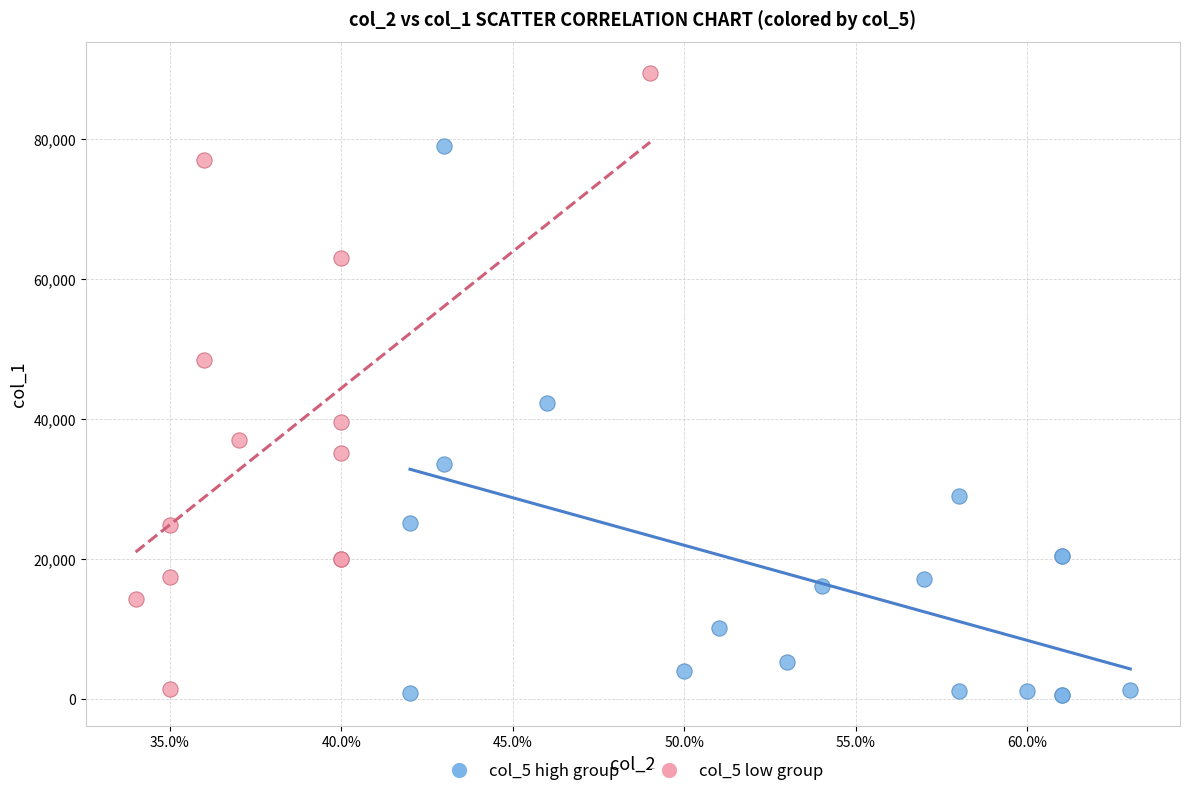

Which series has the largest Y range (max minus min)?

col_5 low group